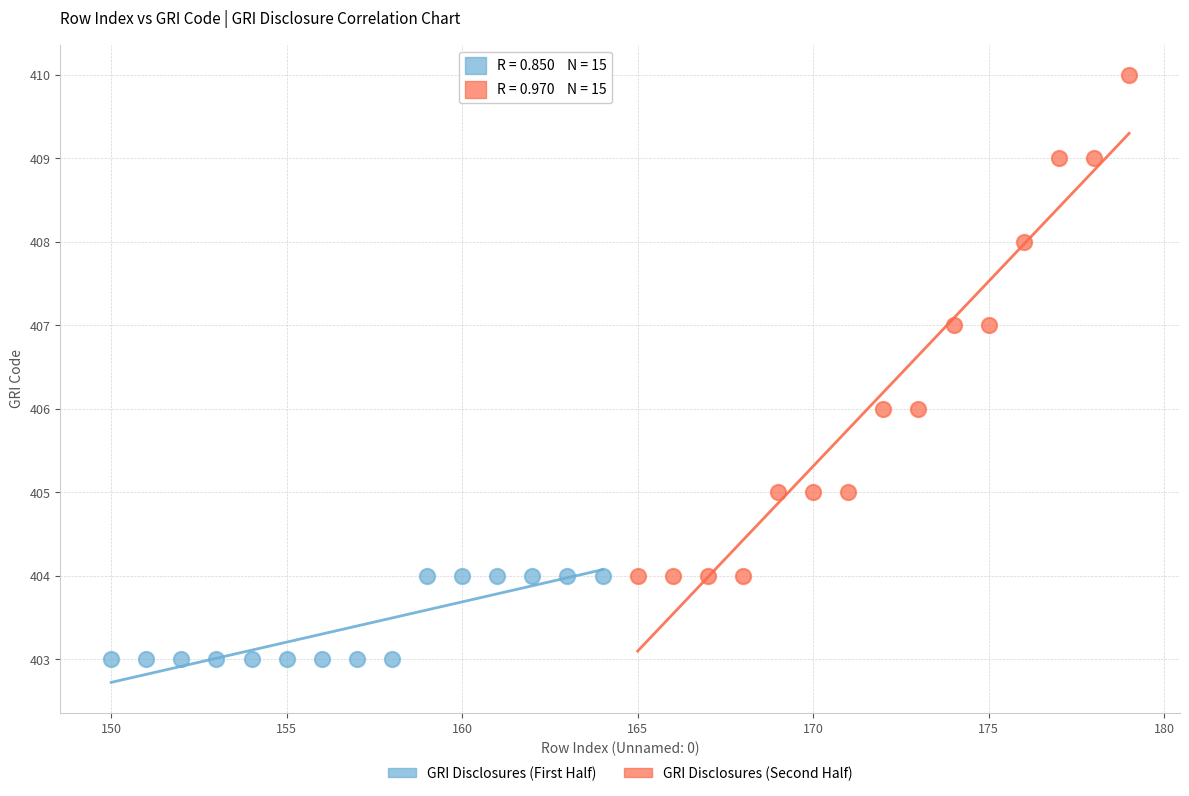

Which series has the largest Y range (max minus min)?

GRI Disclosures (Second Half)